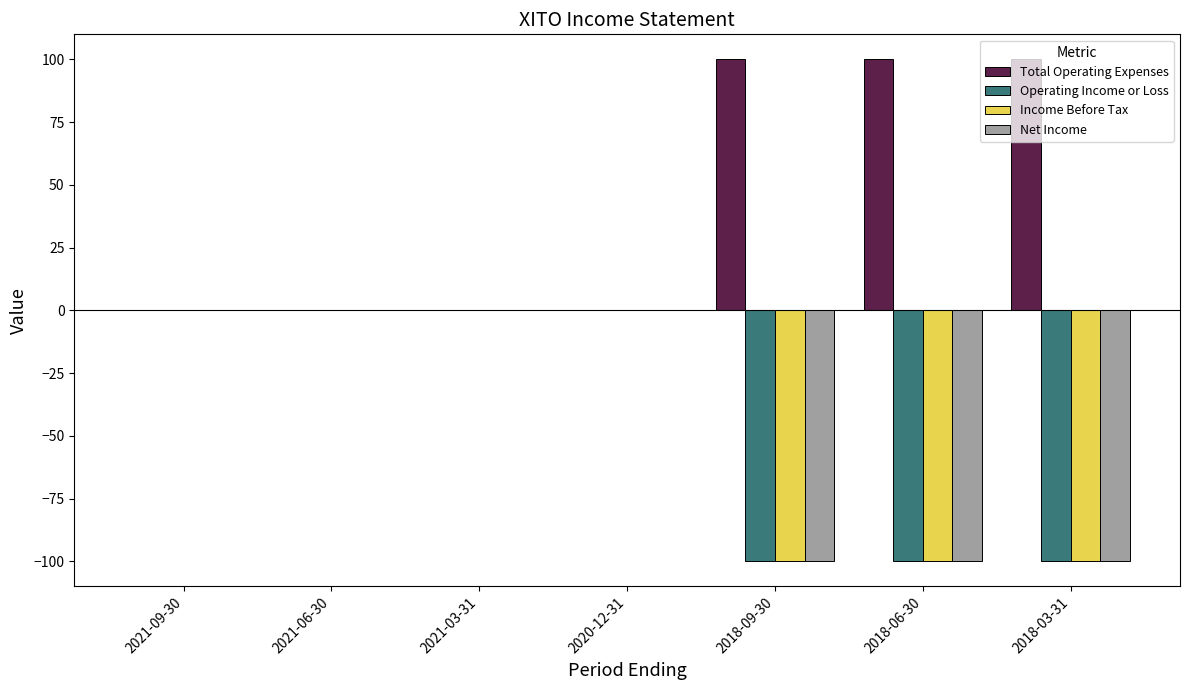

What is the greatest value displayed?

100